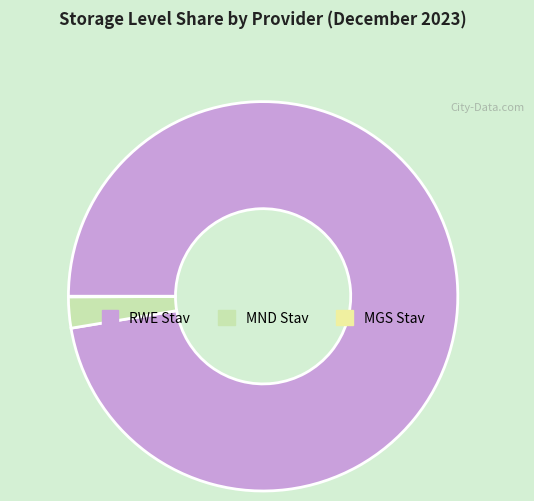

Does RWE Stav represent more than half of the total?

Yes